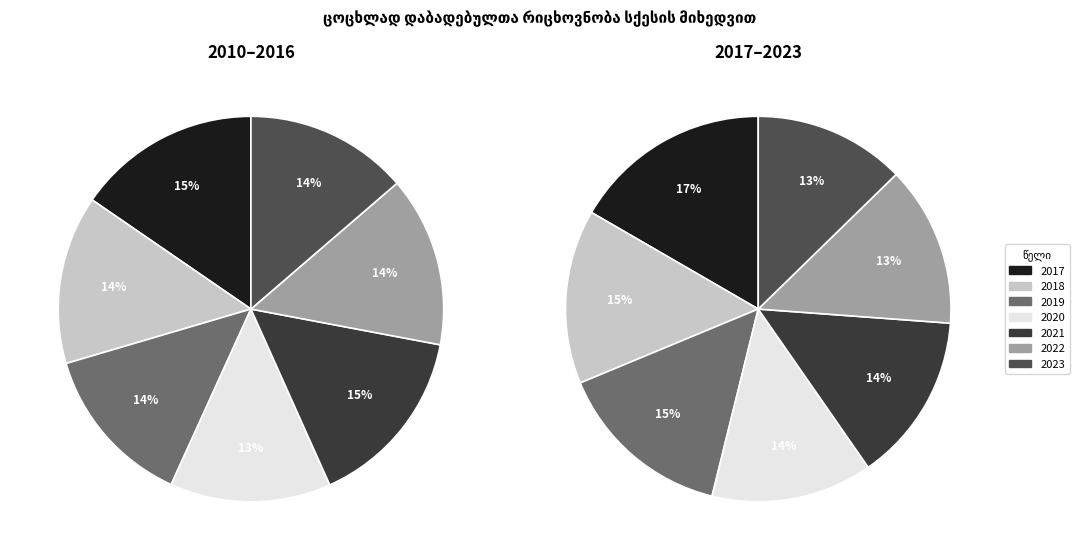

How many segments does this pie chart have?

14